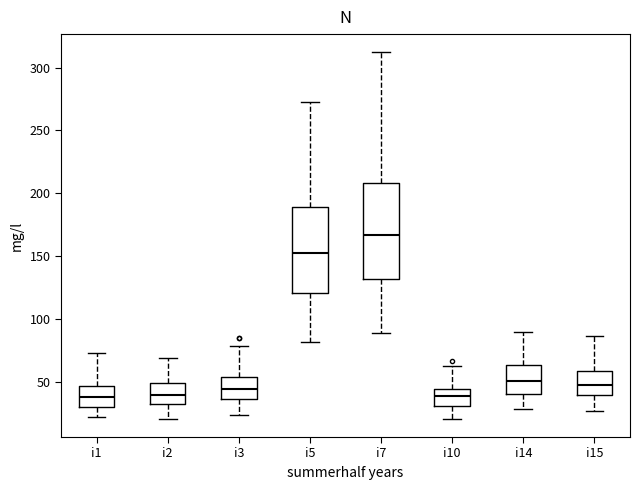

Reading left to right, transcribe this box plot: for each box, give where its median line is, the range the box spans, and where its two whiskers end, as read against the y-axis. The values are not printed on the chart, so give them approximately, as read against the axis.

i1: median 40, box 30 to 45, whiskers 20 to 75
i2: median 40, box 35 to 50, whiskers 20 to 70
i3: median 45, box 35 to 55, whiskers 25 to 80
i5: median 155, box 120 to 190, whiskers 80 to 275
i7: median 165, box 130 to 210, whiskers 90 to 310
i10: median 40, box 30 to 45, whiskers 20 to 65
i14: median 50, box 40 to 65, whiskers 30 to 90
i15: median 50, box 40 to 60, whiskers 25 to 85